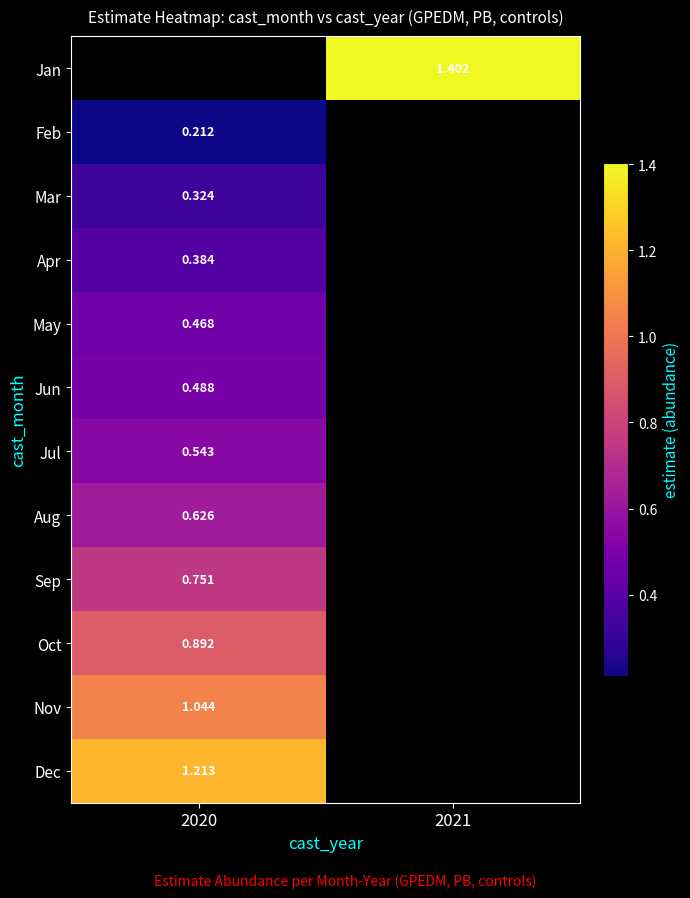

The Oct series shows 0.6 at 2020. True or false?

False